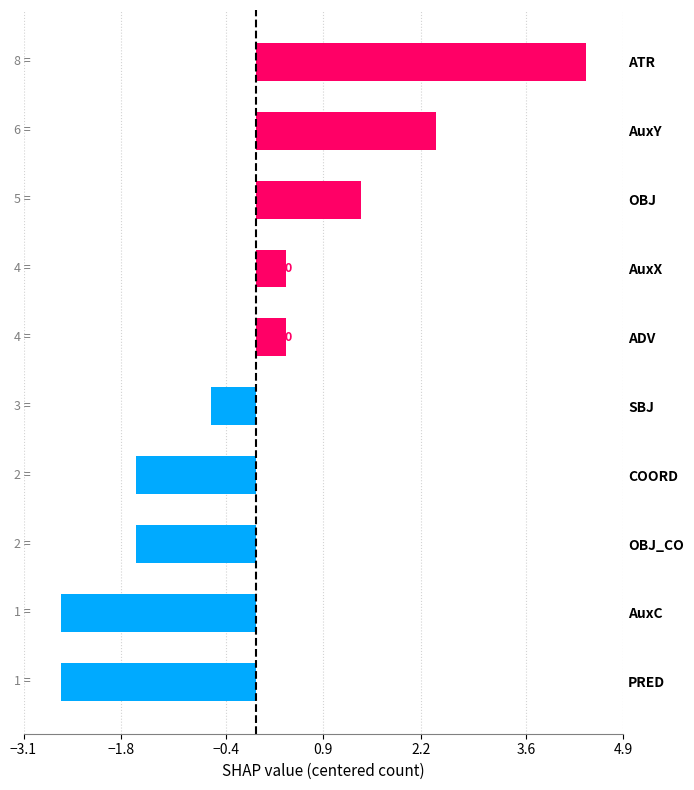

Which label corresponds to the largest value in the chart?

ATR